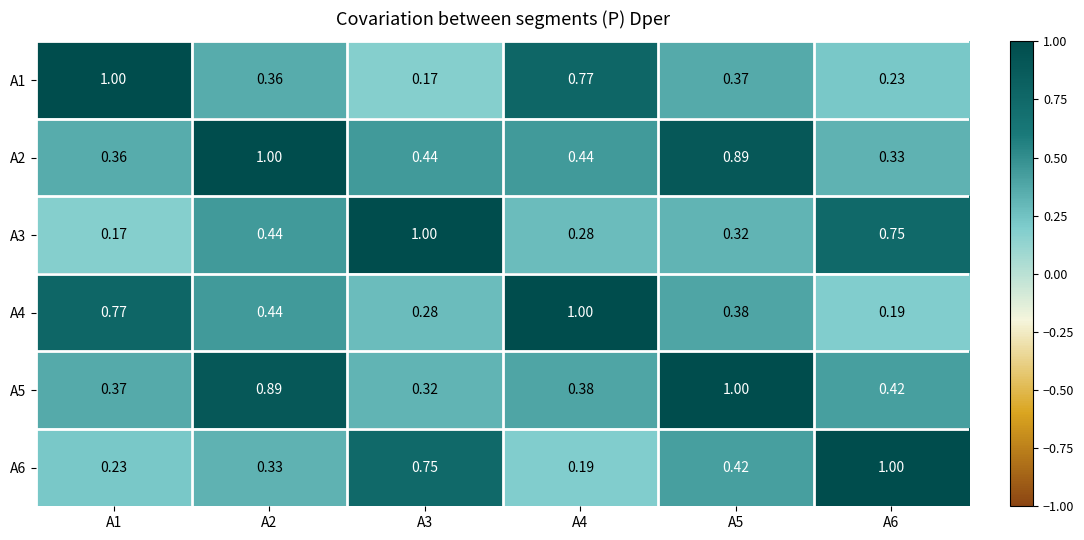

Count the number of categories in the chart.

6